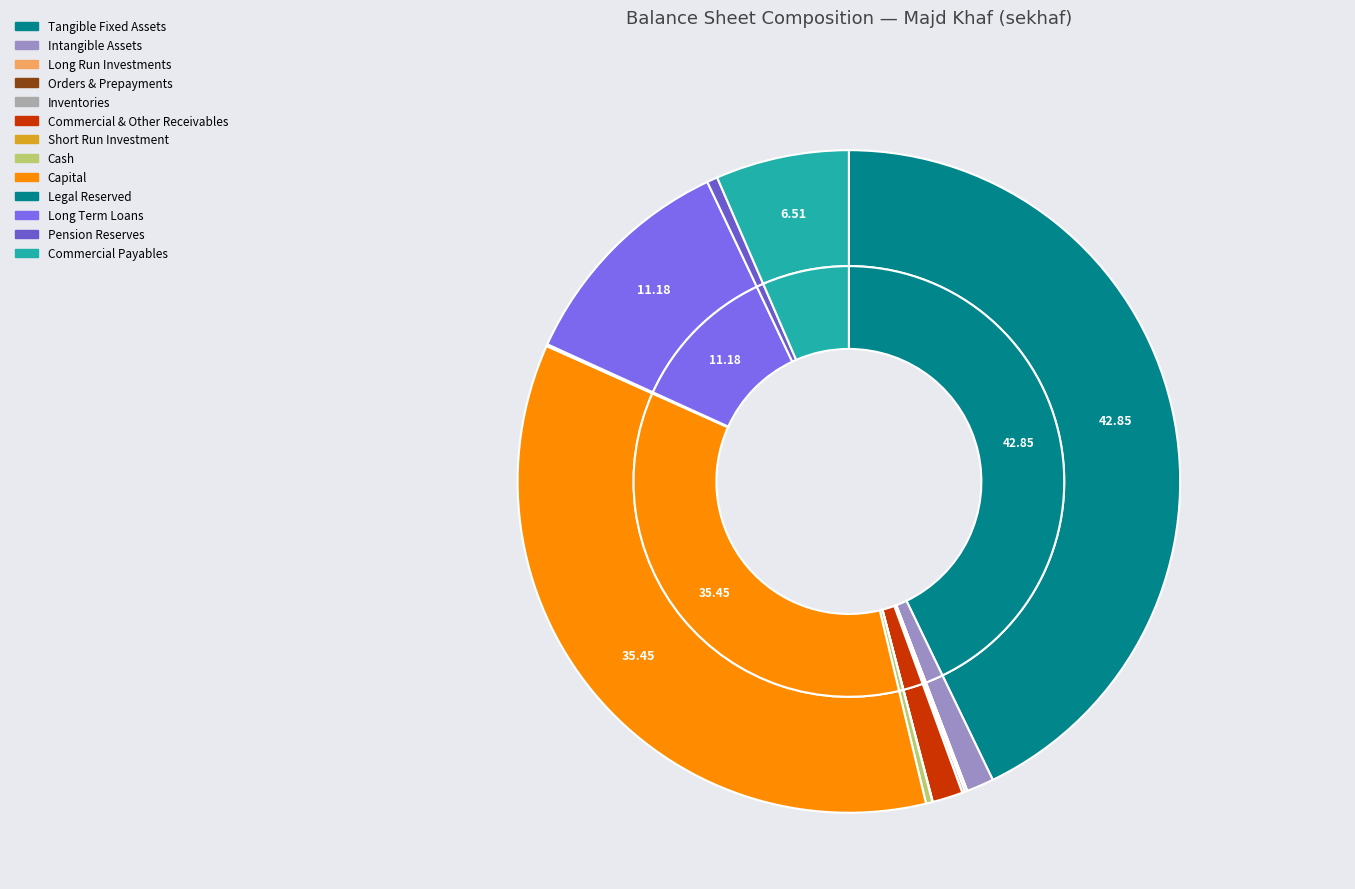

Rank the categories by value from lowest to highest.

long_run_investments, short_run_investment, legal_reserved, orders_and_prepayments, inventories, cash, pention_reserves, intangible_assets, commercial_and_other_receivables, commercial_payables_and_other_payables, long_term_loans, capital, tangible_fixed_assets